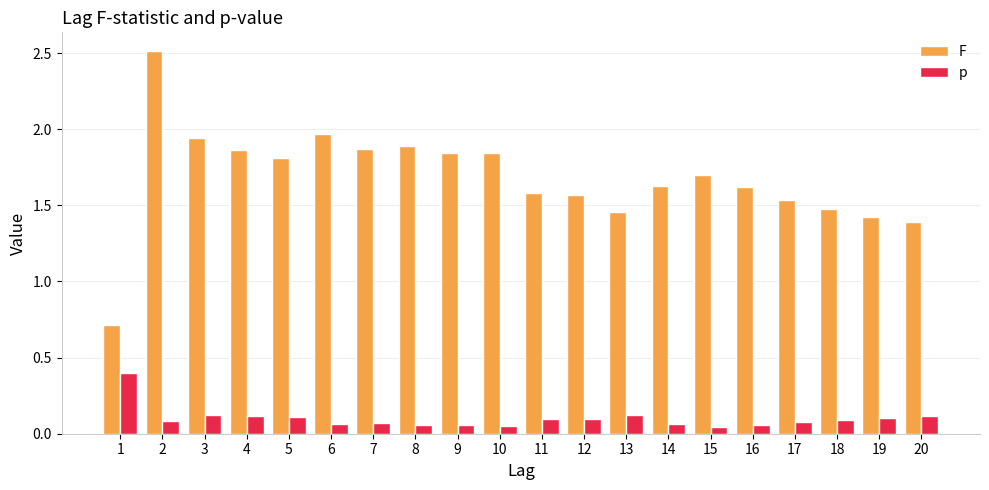

How many bars are there in total?

40